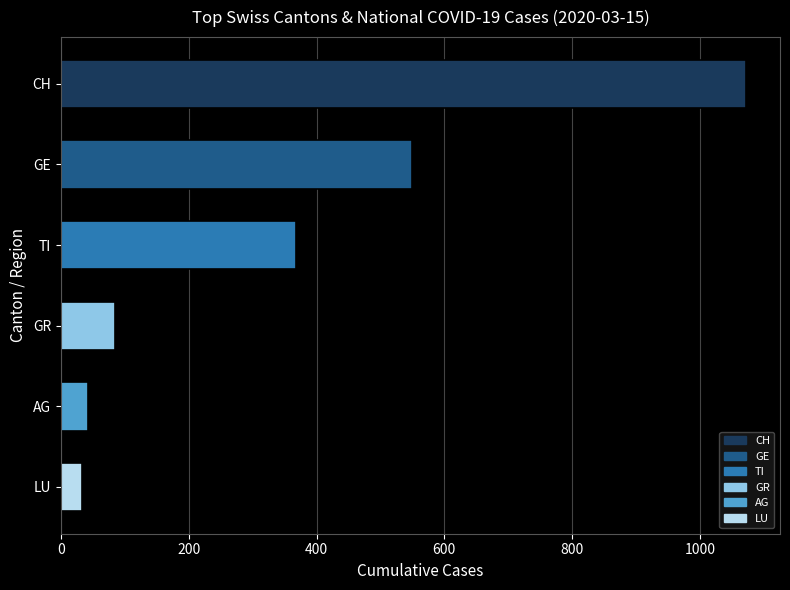

The value at GR is 84. True or false?

True